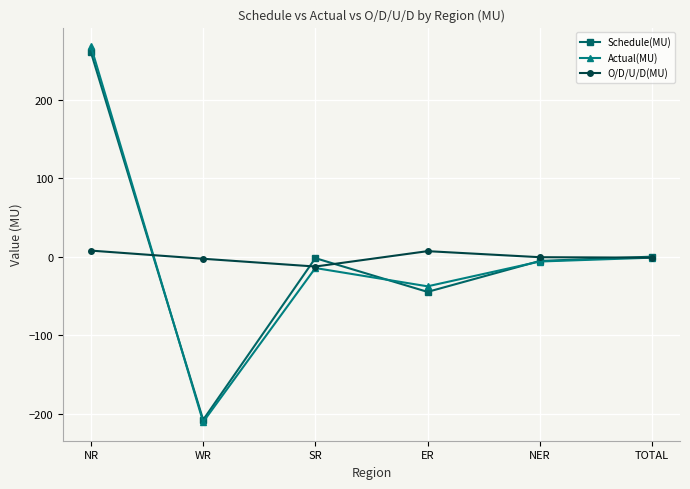

Does the chart display data point markers on the line(s)?

Yes